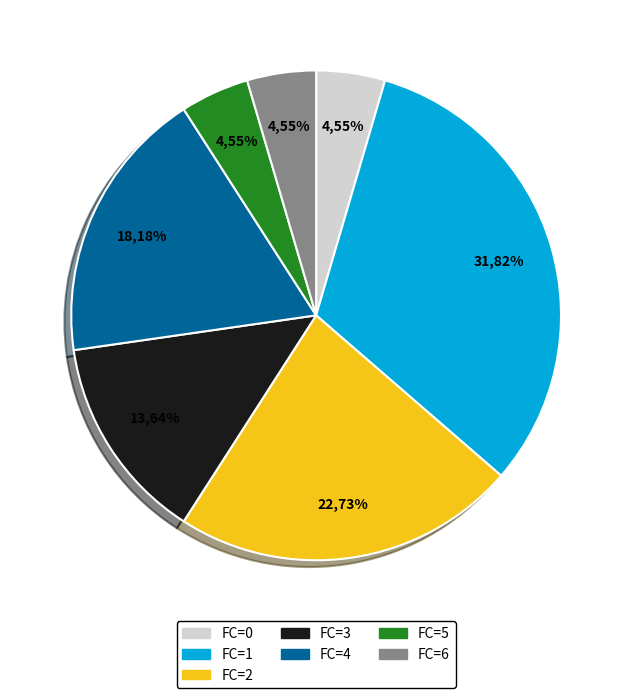

What is the total percentage of 1 and 6?

36.4%